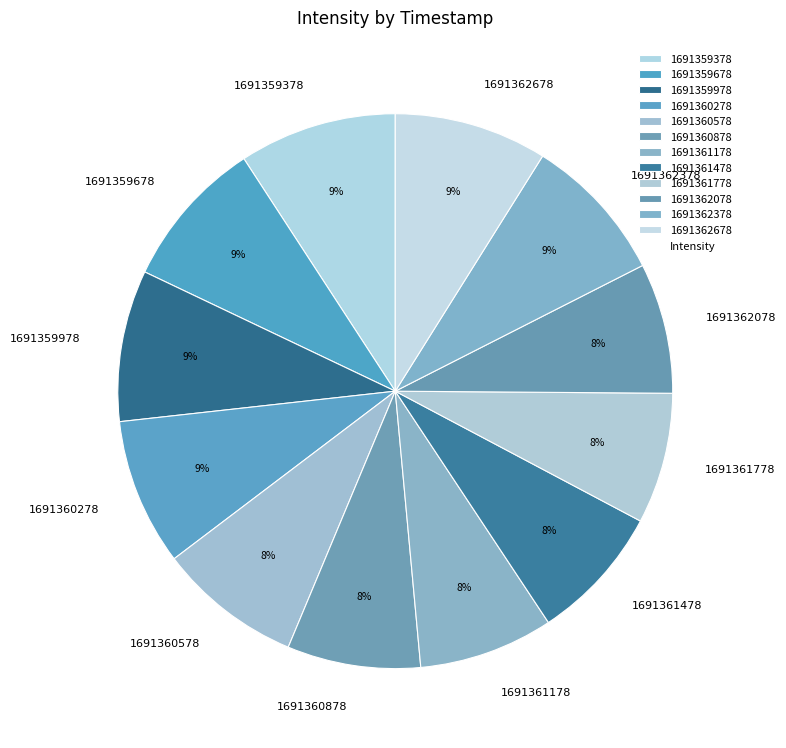

To the nearest percent, what is the difference between the 1691362678 and 1691361478 slice percentages?

1%